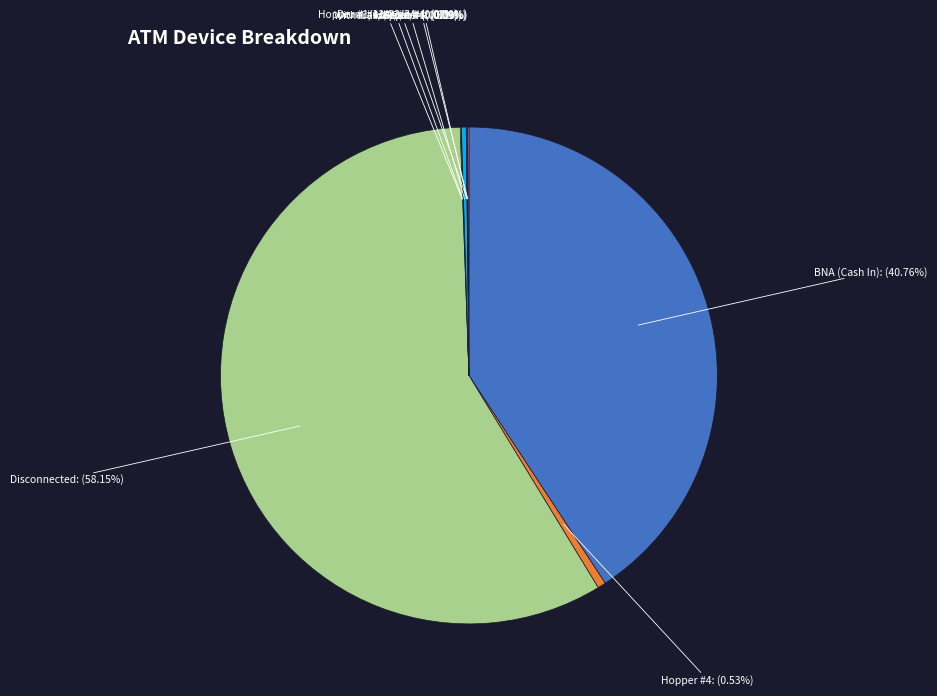

Rank the categories by value from highest to lowest.

Disconnected, BNA (Cash In), Hopper #4, Card Reader, Hopper #3, Drum #4, Hopper #1/#2/#3/#4, Withdrawal Door, Drum #1/#2/#3/#4